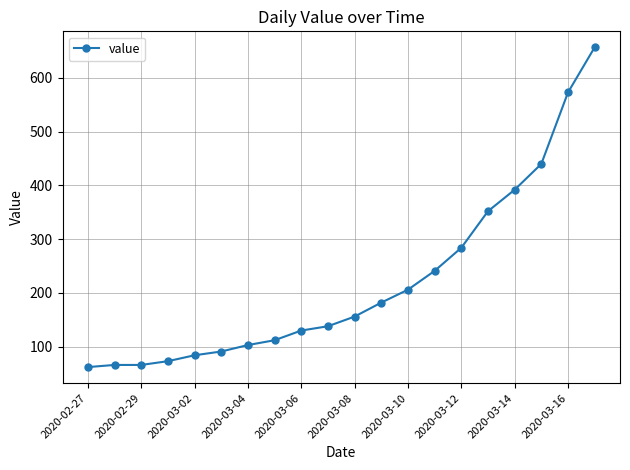

How many data points does each series have?

20